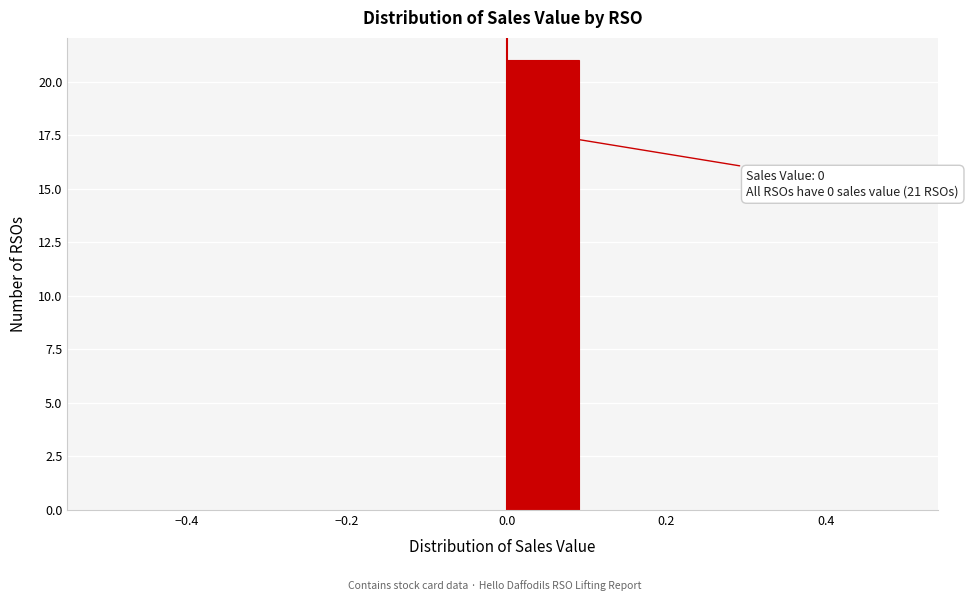

Over which range of the x-axis is the bar tallest?

0.0 to 0.1